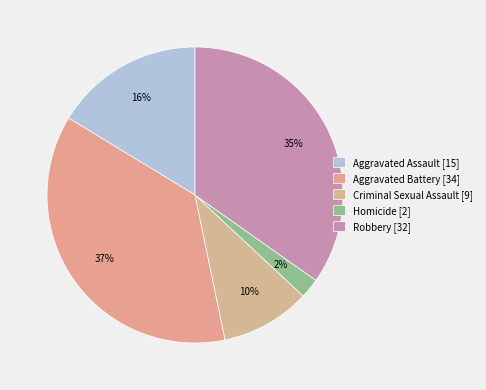

True or false: Criminal Sexual Assault accounts for 19% of the total.

False